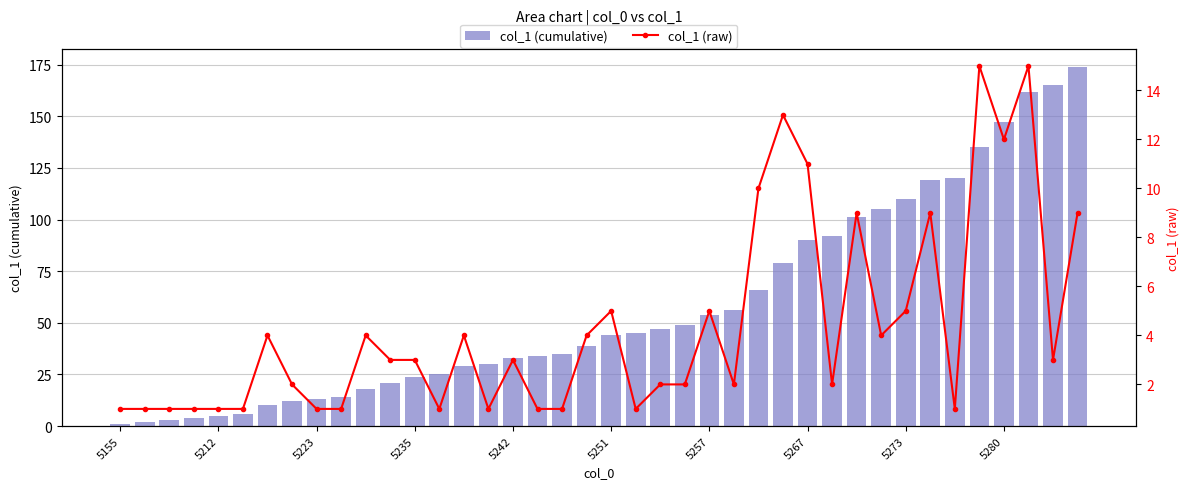

Is the value of col_1 (cumulative) at 17 greater than the value of col_1 (raw) at 26?

Yes